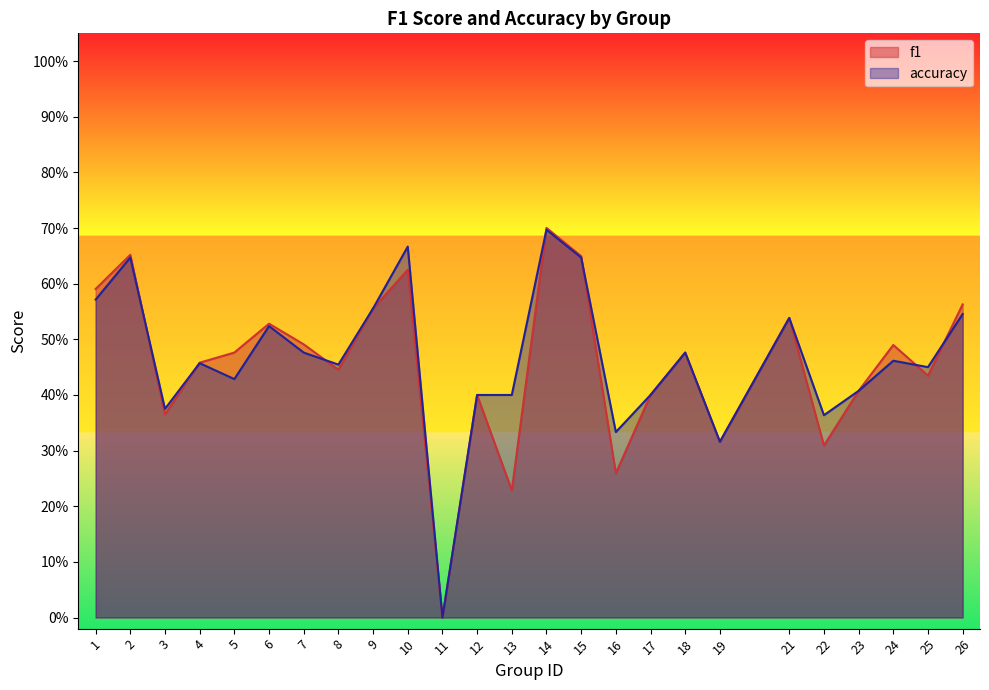

Between 12 and 26, which is larger?

26